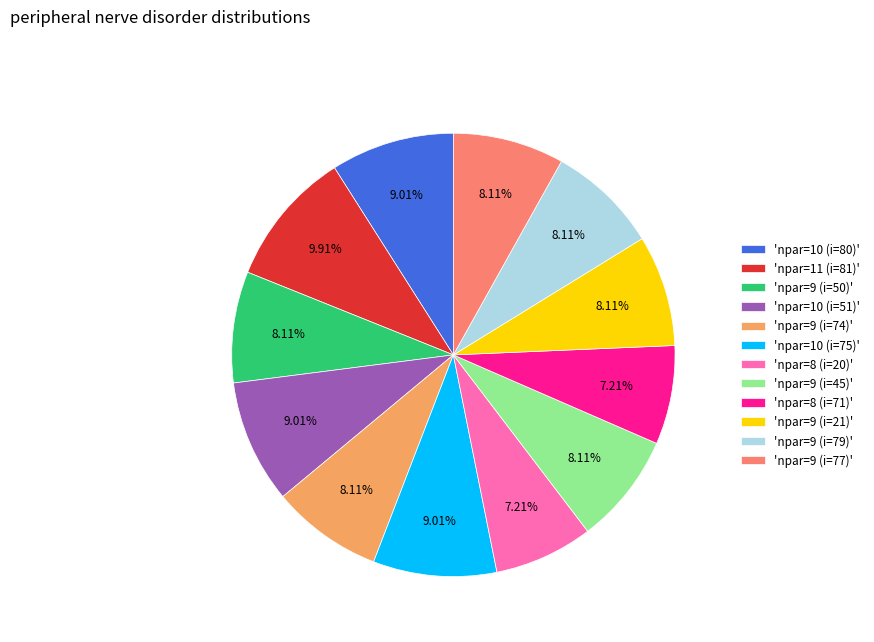

What is the ratio of the value at 'npar=9 (i=77)' to the value at 'npar=8 (i=20)'?

1.1